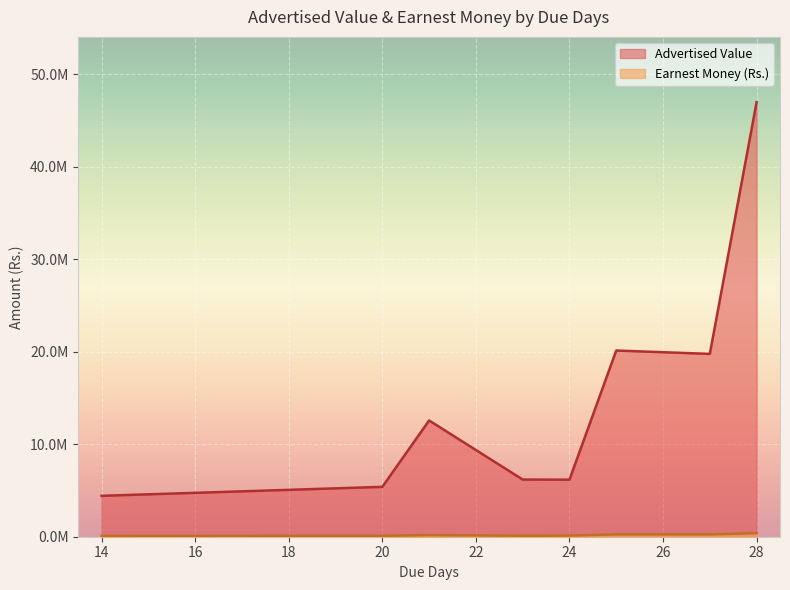

How many series are shown in this chart?

2